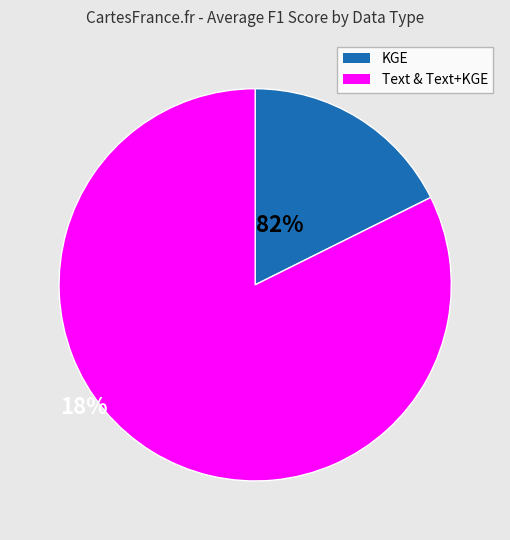

Does any single category account for the majority?

Yes